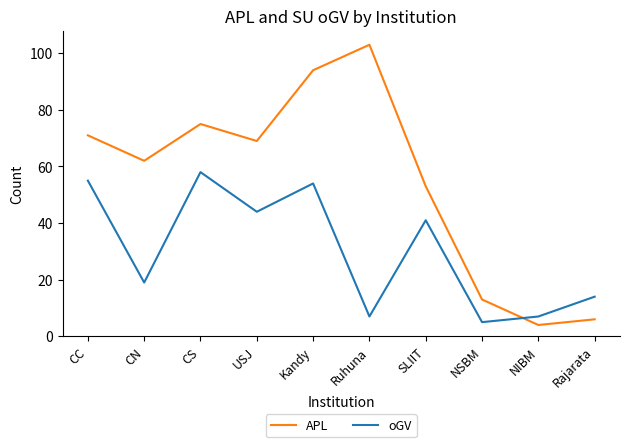

Reading left to right, what are all the values shown in this chart?

APL: CC=71	CN=62	CS=75	USJ=69	Kandy=94	Ruhuna=103	SLIIT=53	NSBM=13	NIBM=4	Rajarata=6
oGV: CC=55	CN=19	CS=58	USJ=44	Kandy=54	Ruhuna=7	SLIIT=41	NSBM=5	NIBM=7	Rajarata=14